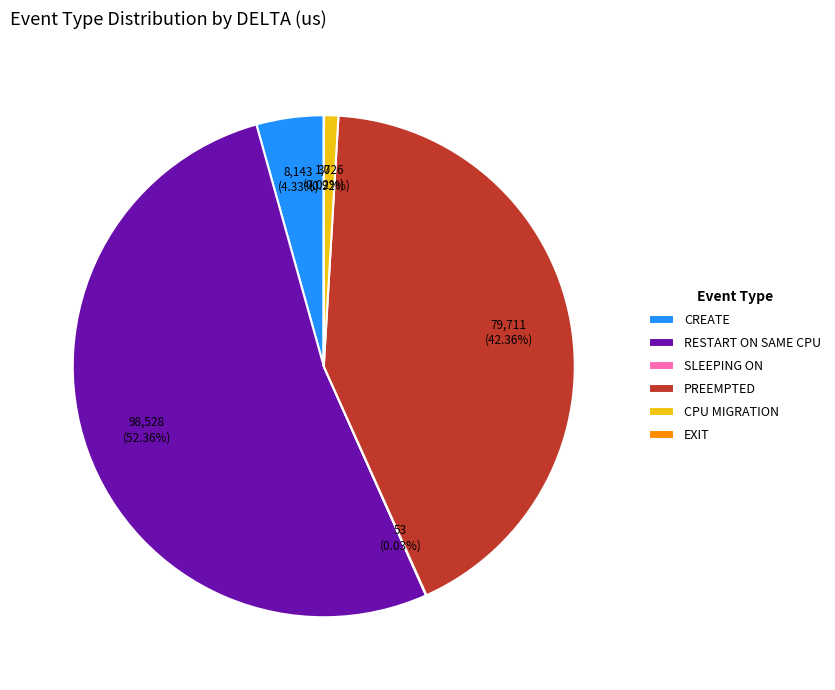

To the nearest percent, what percentage of the pie is PREEMPTED?

42%